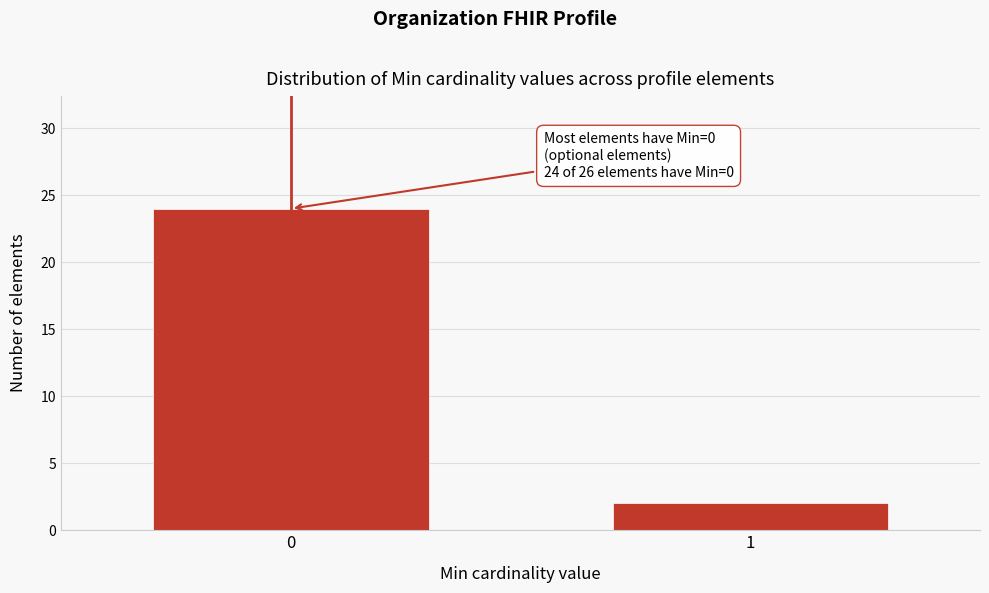

Reading left to right, extract all data points from this chart.

0=24	1=2